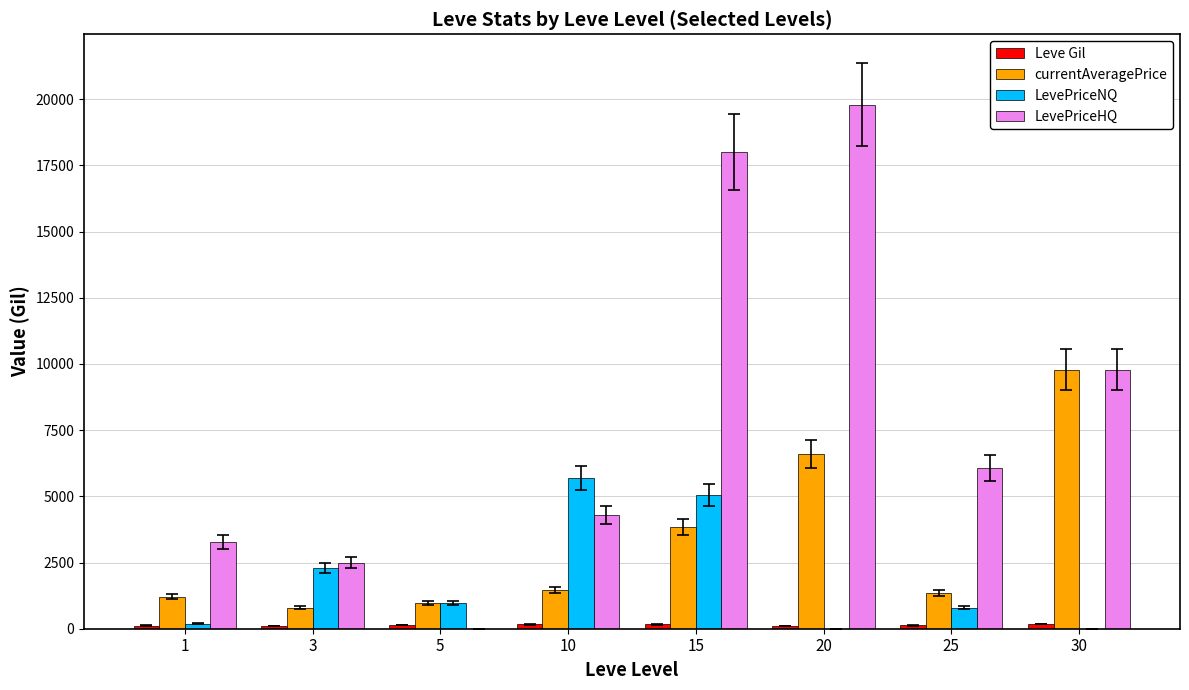

At which label does LevePriceNQ first exceed 977?

3